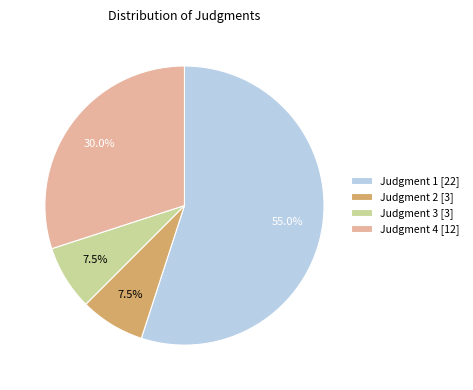

What is the ratio of the value at Judgment 2 to the value at Judgment 1?

0.1